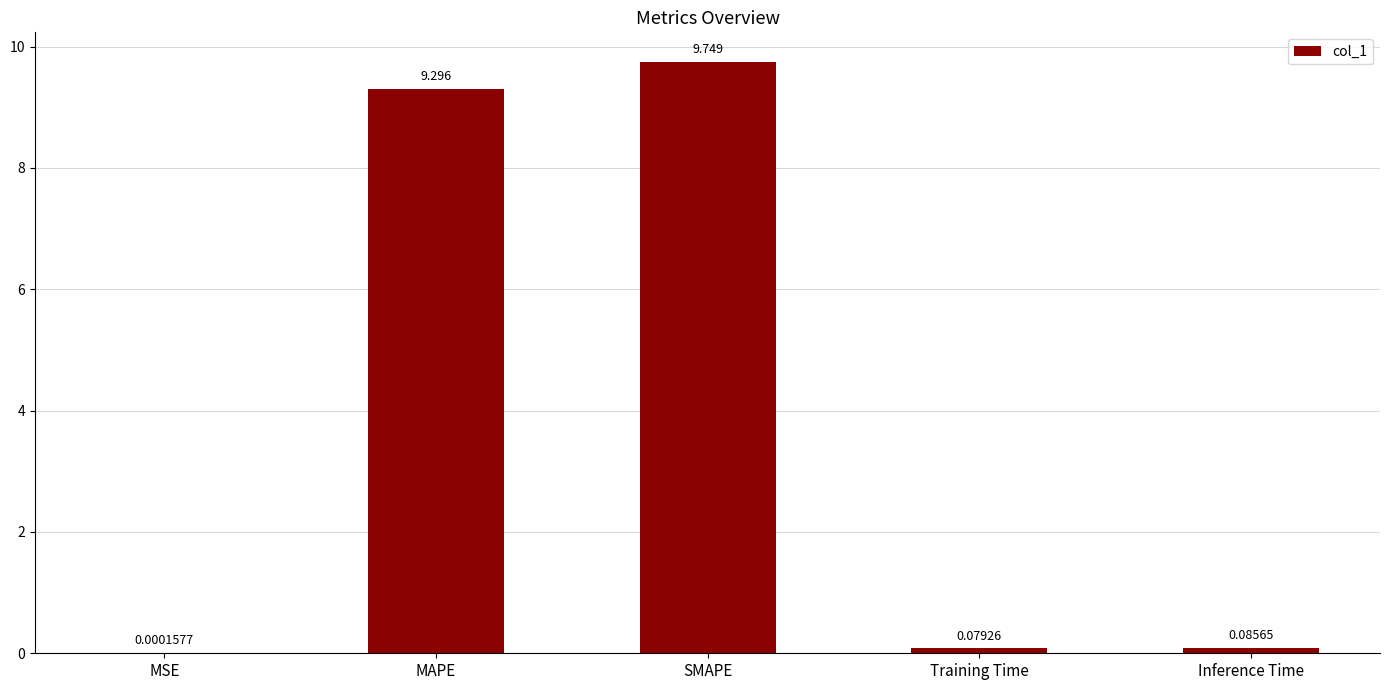

Which has a higher value, MSE or SMAPE?

SMAPE